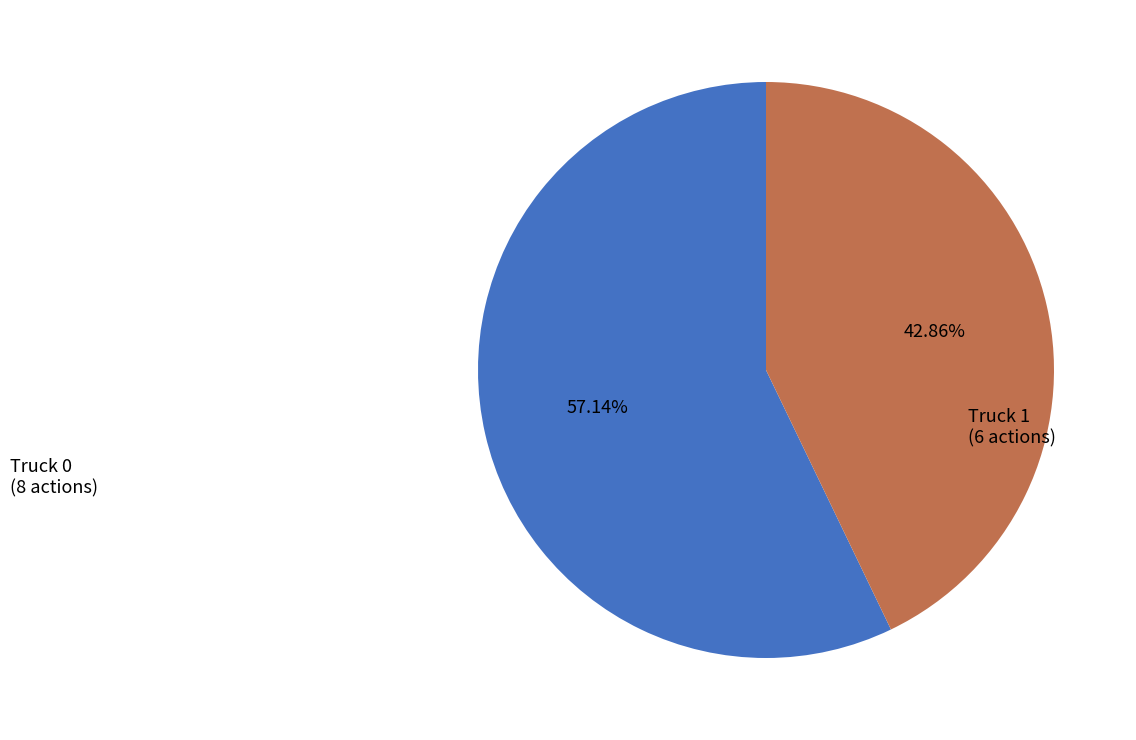

Is there a majority slice in this chart?

Yes